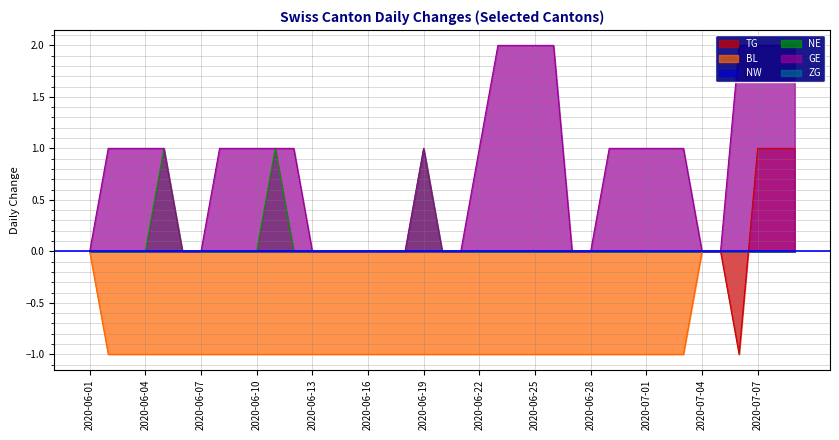

What is the smallest value displayed?

-1